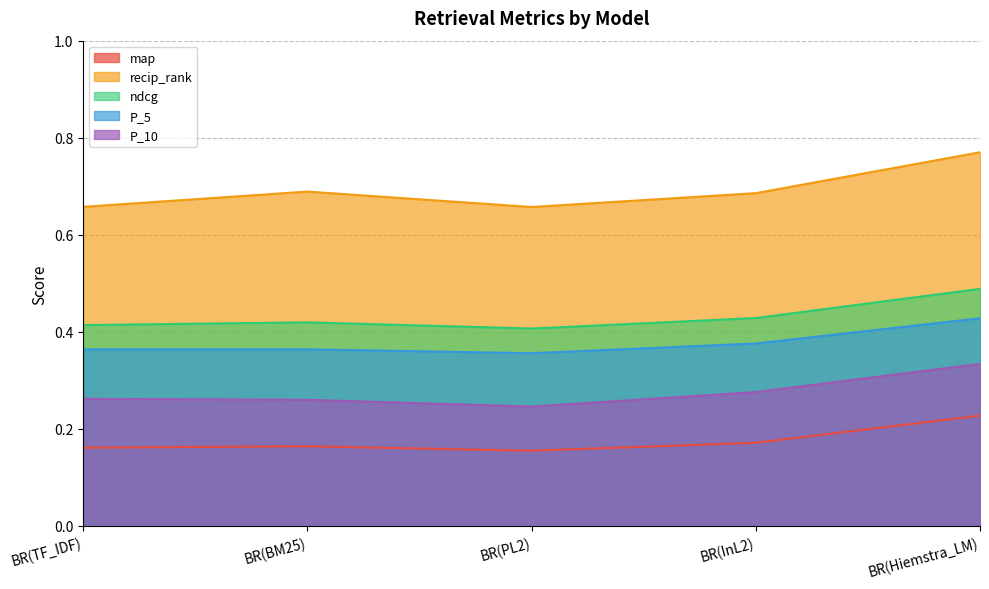

At which label does P_5 reach its minimum?

BR(PL2)